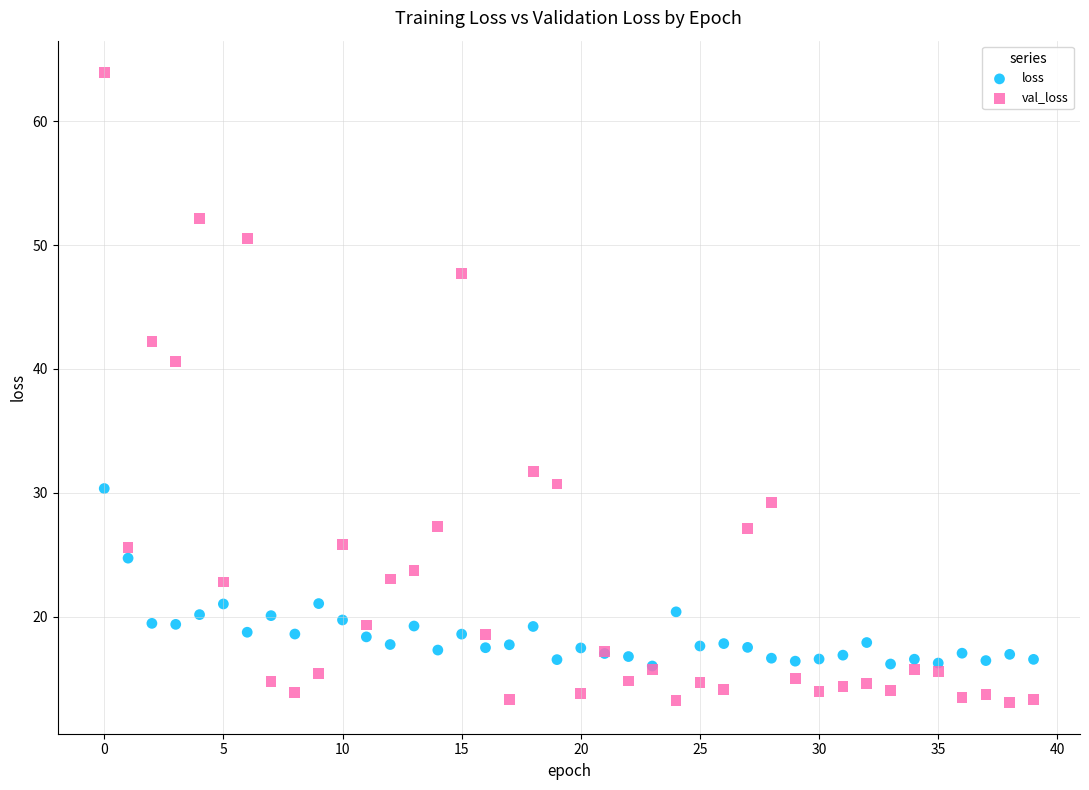

What are all the series names shown in the legend?

loss, val_loss